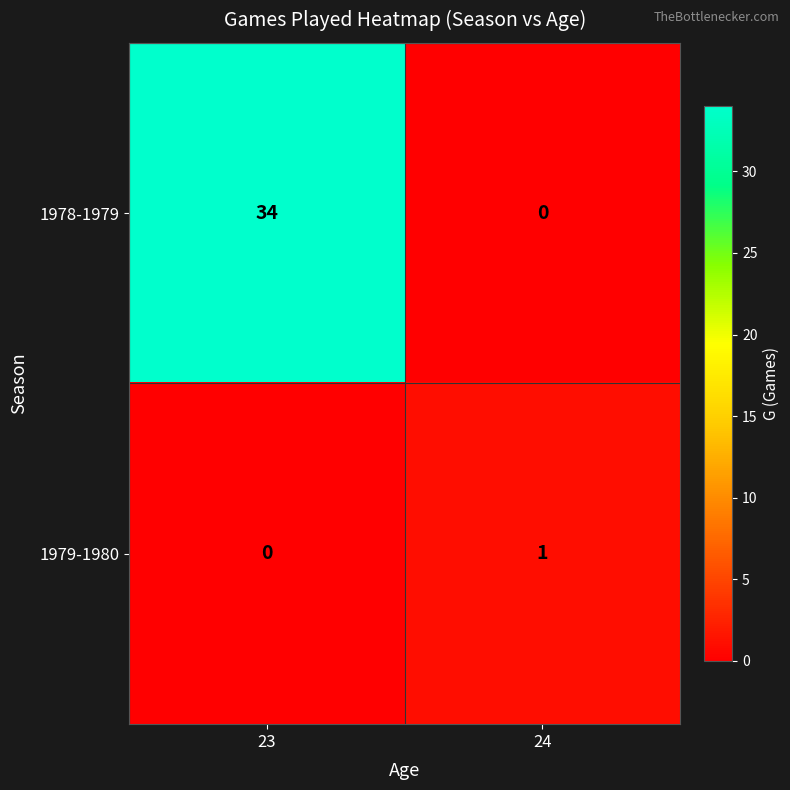

What is the difference between the maximum and minimum values in the 1978-1979 series?

34